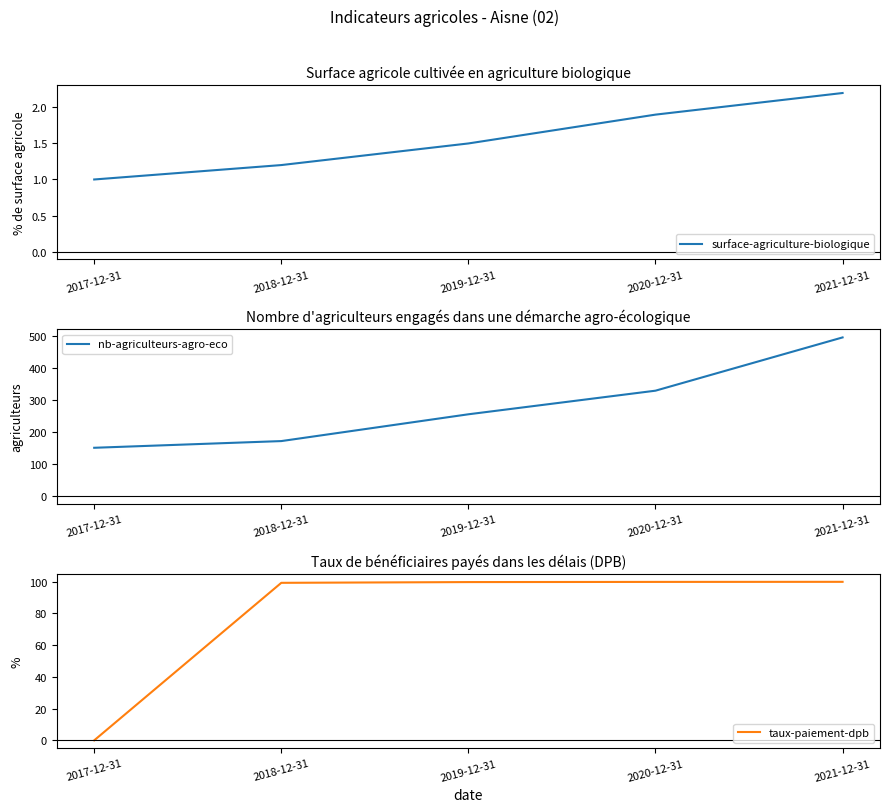

Between which two adjacent categories do taux-paiement-dpb and surface-agriculture-biologique first intersect?

2017-12-31 and 2018-12-31